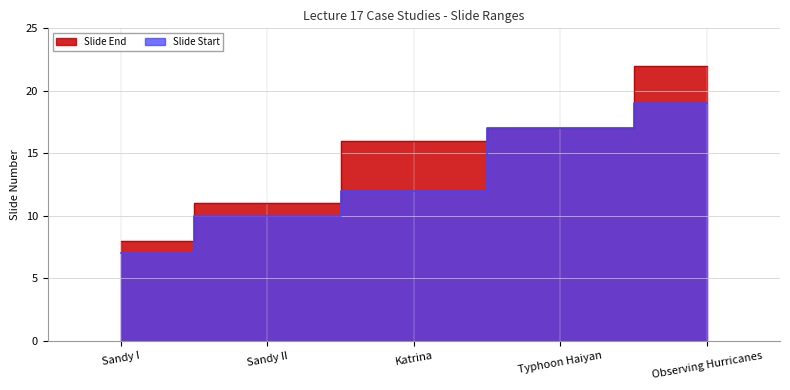

True or false: Slide End and Slide Start cross at least once.

False